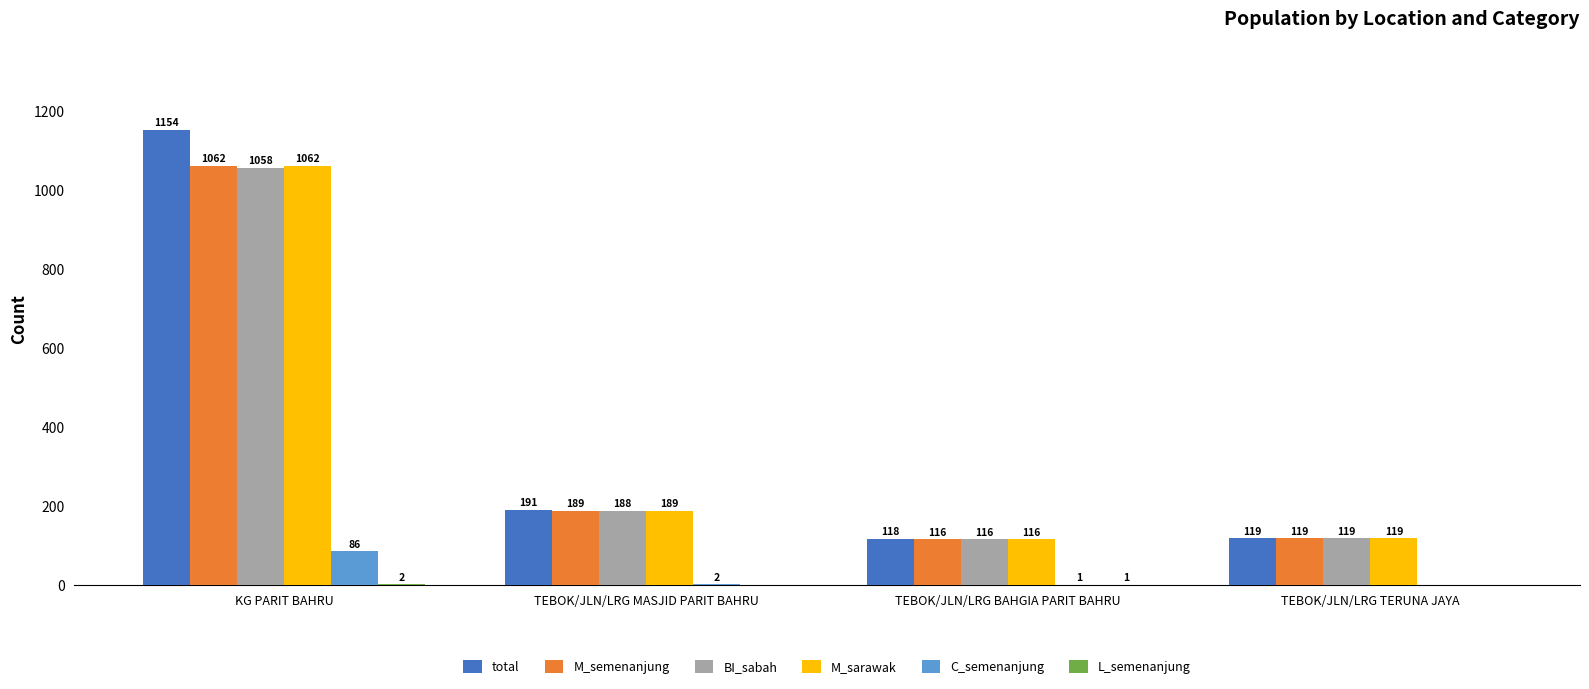

What is the total value across all series at TEBOK/JLN/LRG TERUNA JAYA?

476